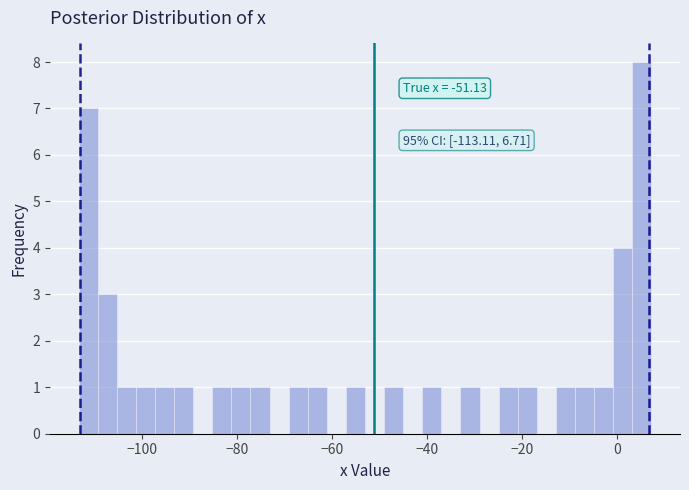

Around what value on the x-axis is the tallest bar? Give the approximate position of its centre, as read against the axis.

6